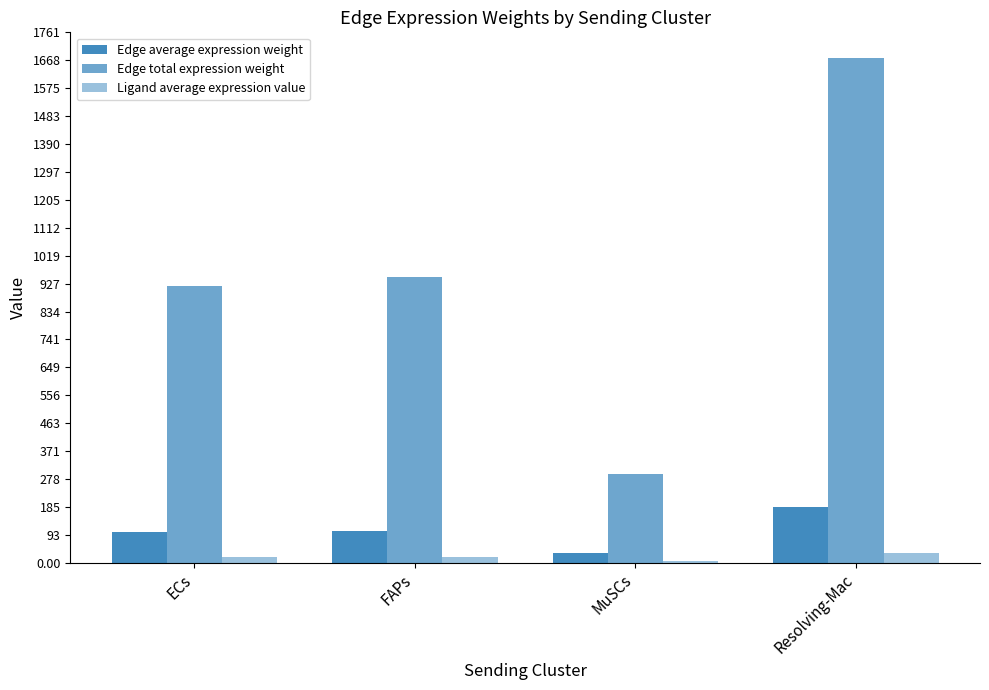

The value of Edge average expression weight at ECs is 102.0. True or false?

True